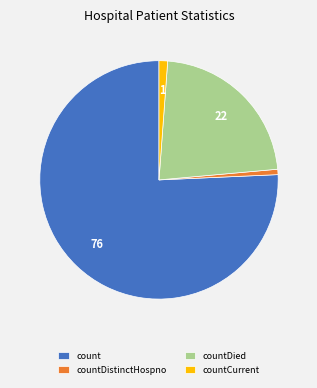

Is countDied the majority of the pie?

No